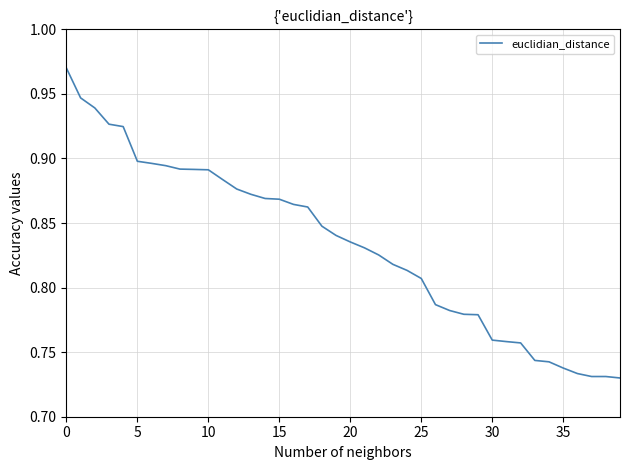

Count the values in the range 0 to 1.

40